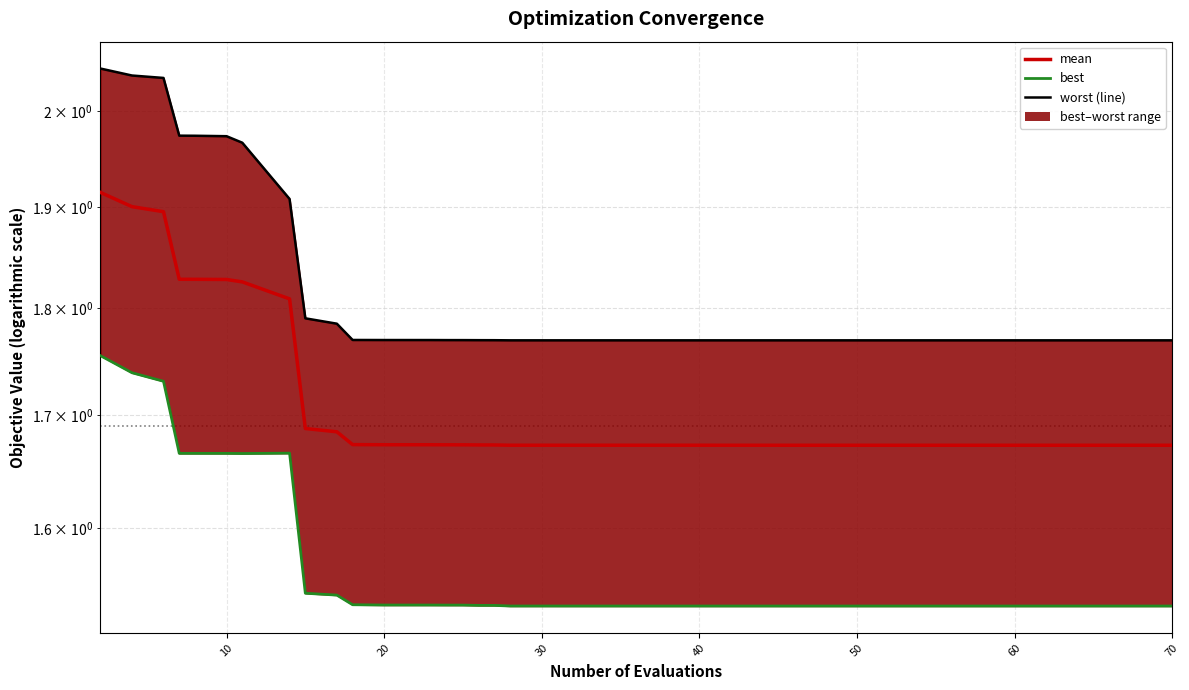

Is it true that mean equals 0.4 at 33?

False